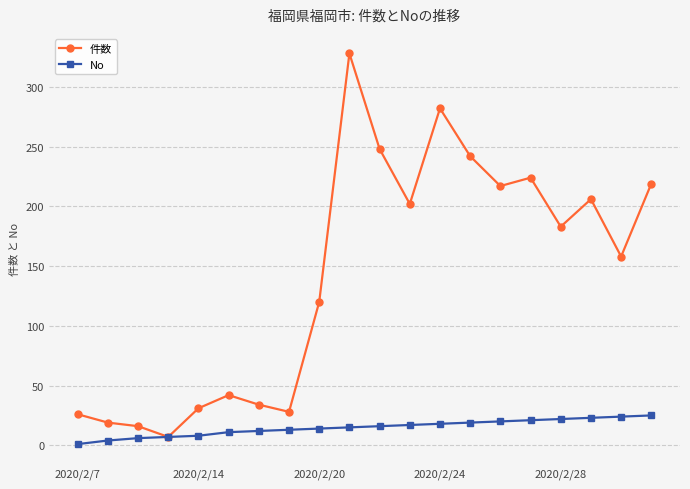

Which series has the widest spread of values?

件数